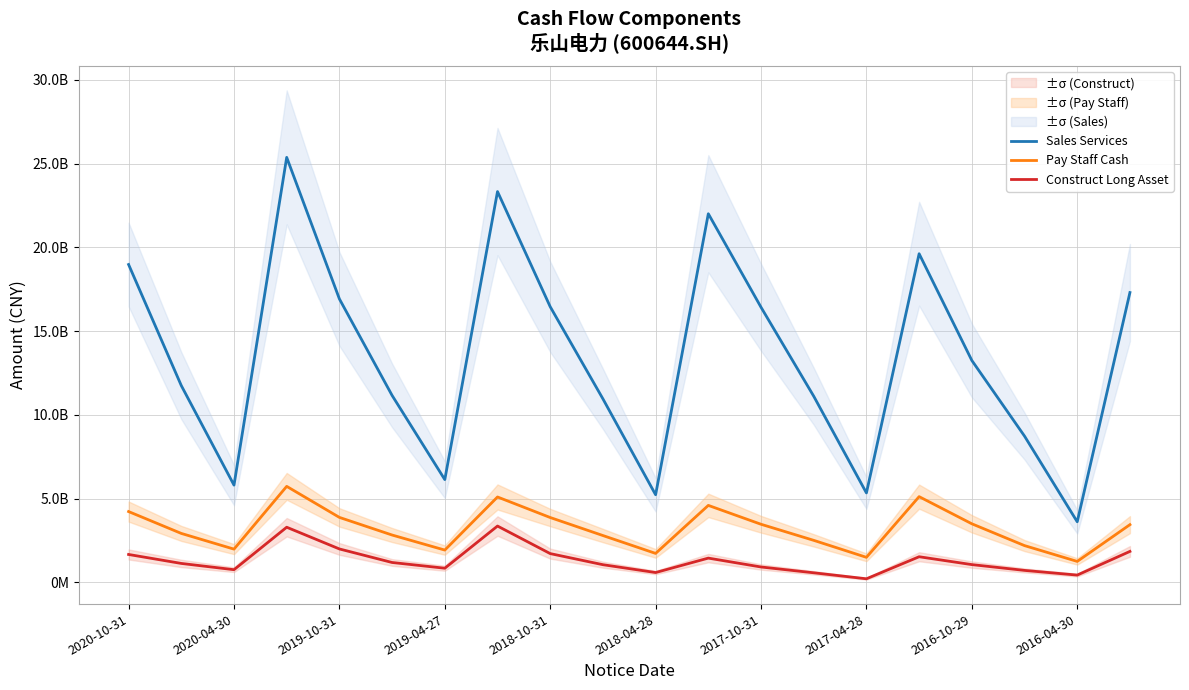

How many data points does each series have?

20